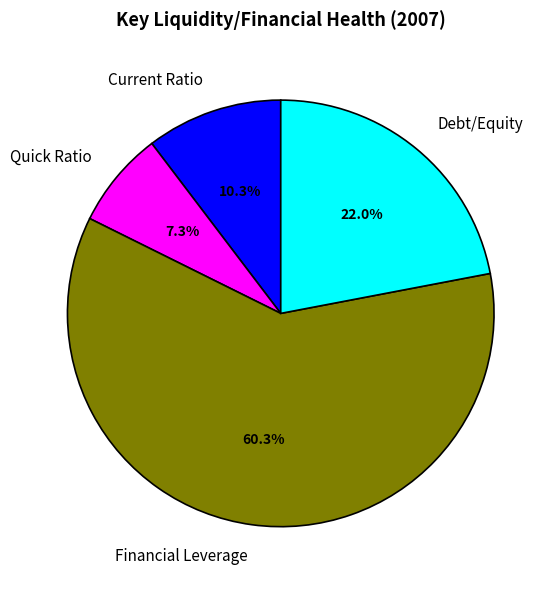

Combined, what portion of the pie is Debt/Equity and Quick Ratio?

29.3%